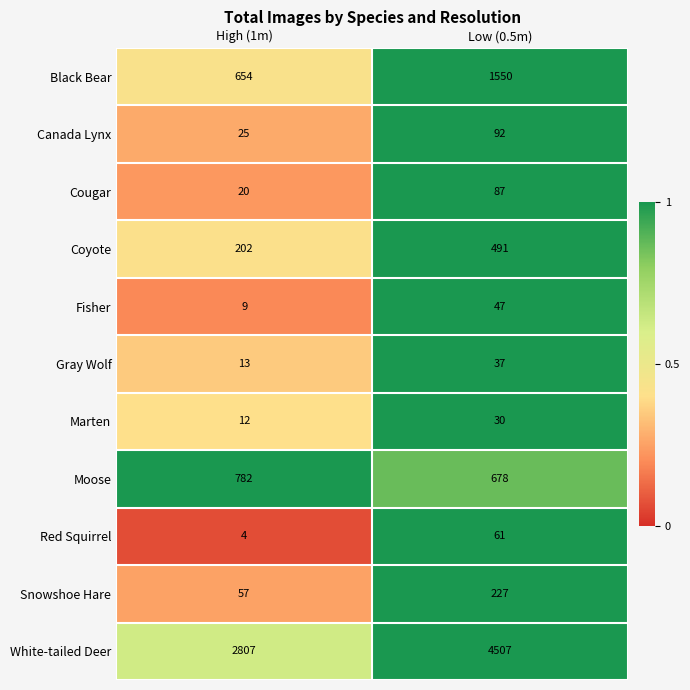

The value of Cougar at High (1m) is 20. True or false?

True